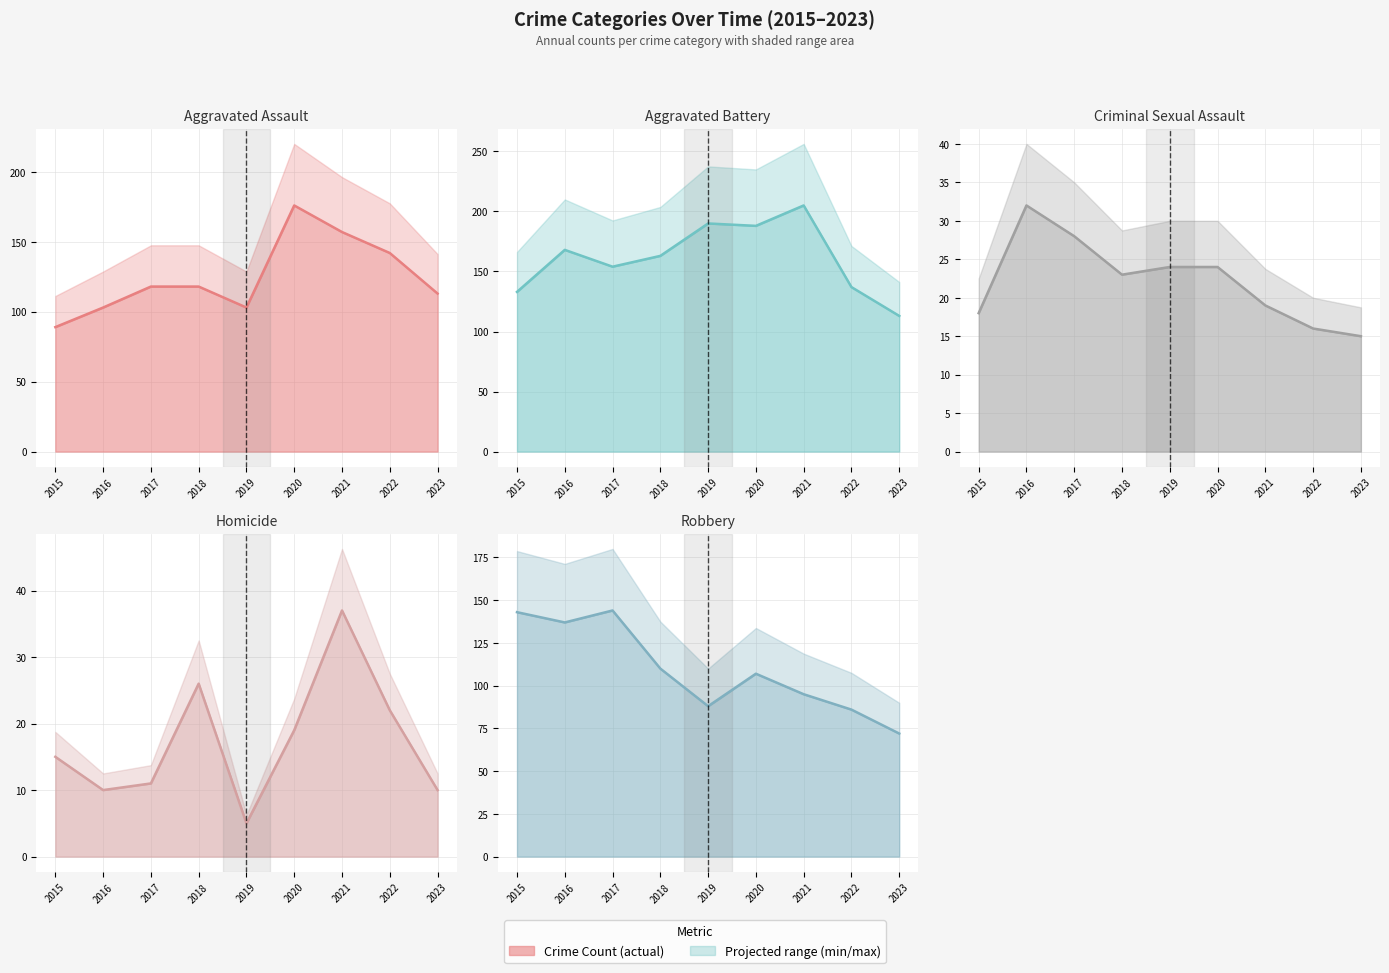

At which label does Criminal Sexual Assault (trend) reach its peak?

2016